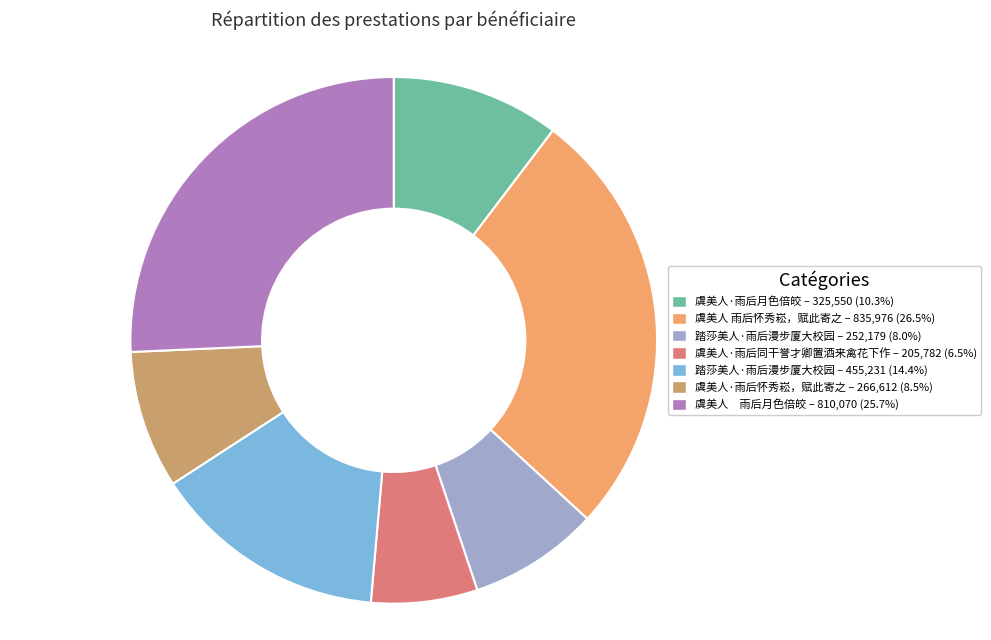

Is there any slice that represents more than half of the pie?

No